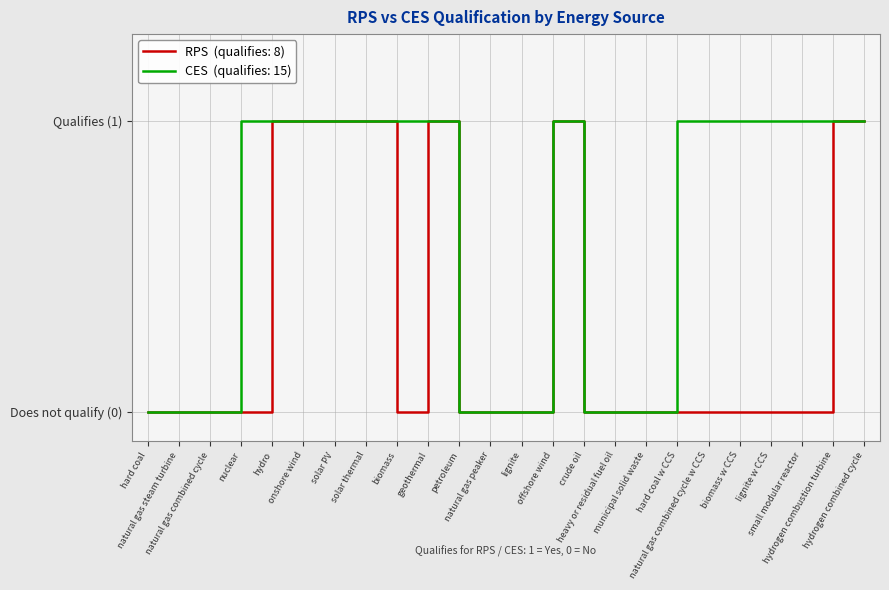

The RPS series shows 0 at solar PV. True or false?

False